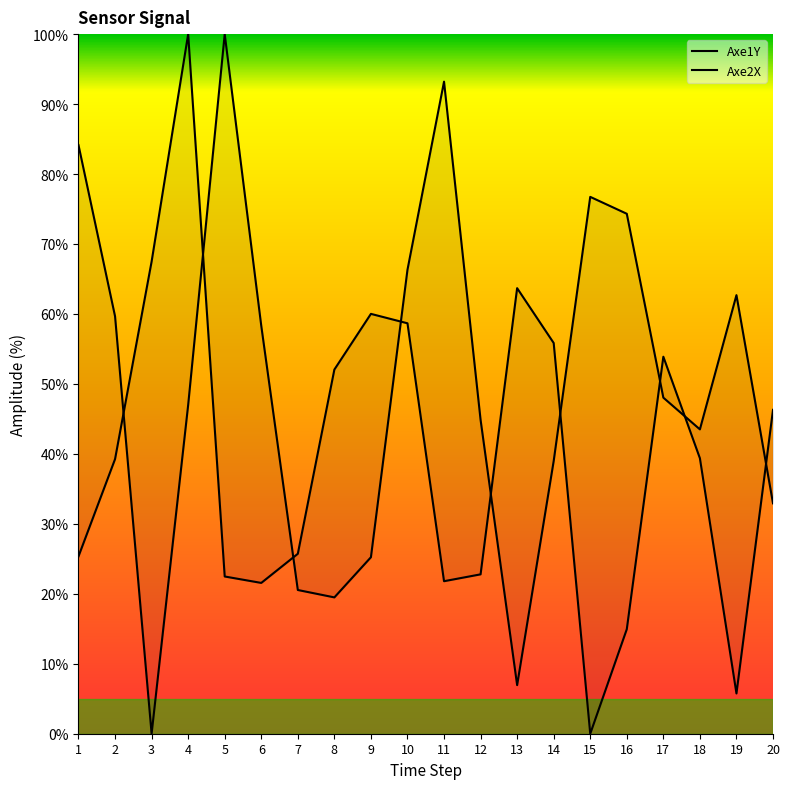

After their last crossing, which series has the higher values: Axe2X or Axe1Y?

Axe1Y